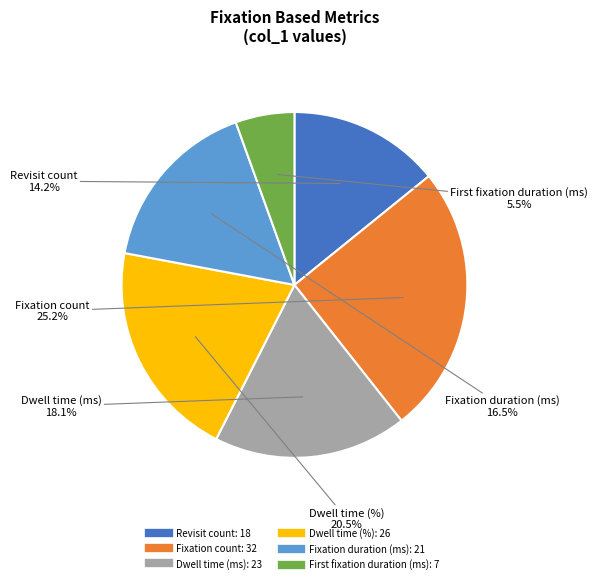

What is the smallest slice in the pie chart?

First fixation duration (ms)